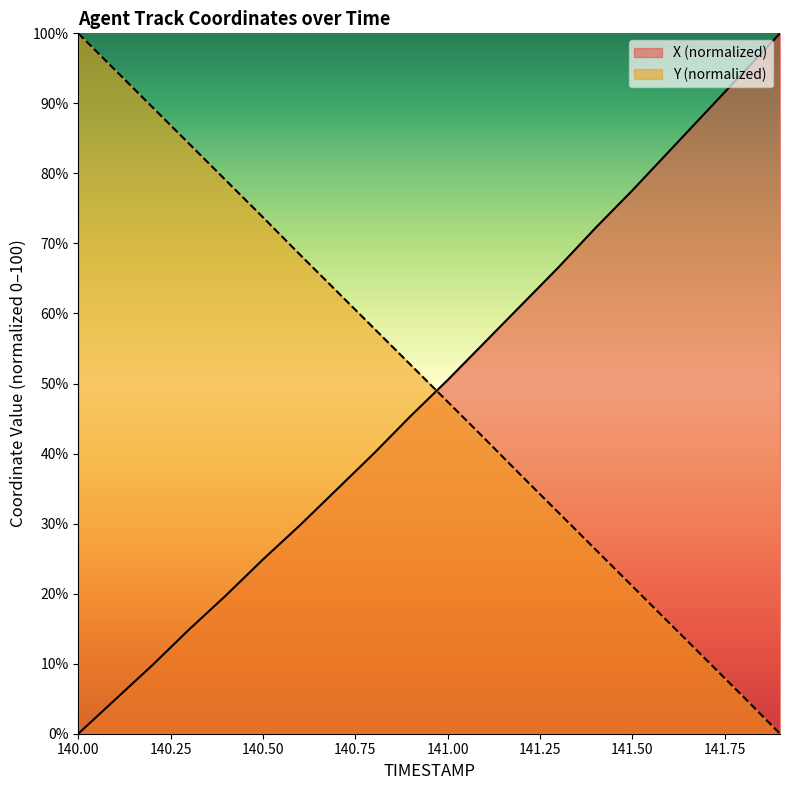

Which category has the lowest value across all series?

140.00